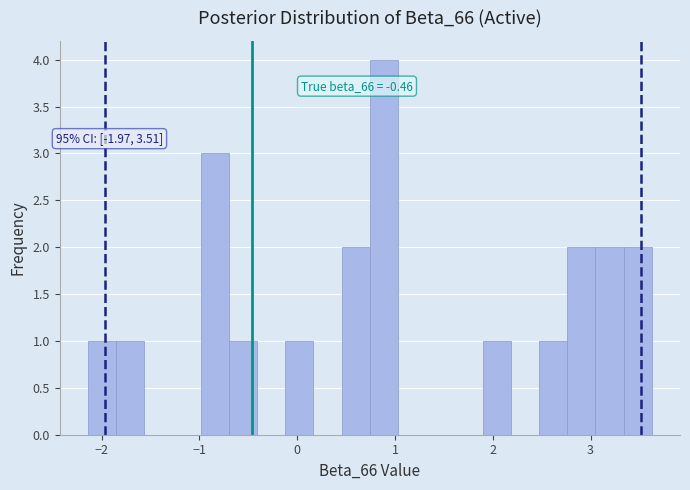

Around what value on the x-axis is the tallest bar? Give the approximate position of its centre, as read against the axis.

0.9